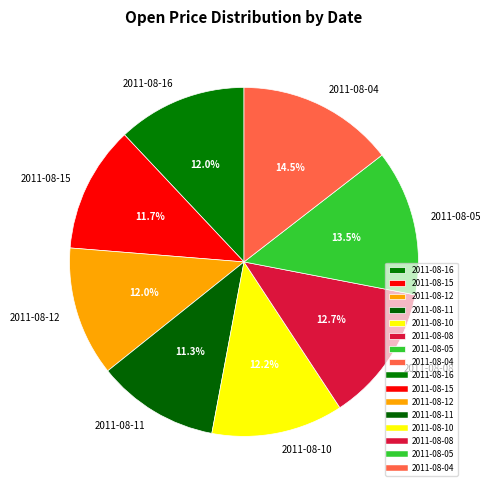

To the nearest percent, what portion does 2011-08-15 represent?

12%